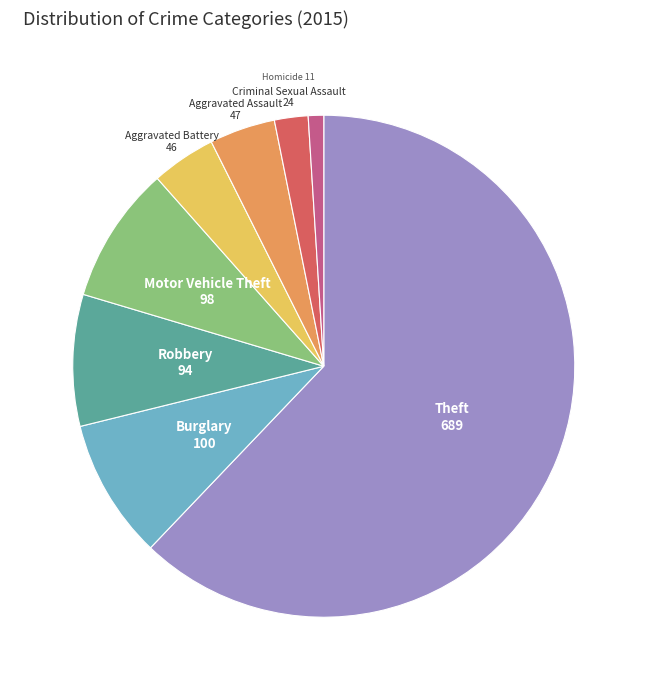

Does Theft account for over 50% of the chart?

Yes